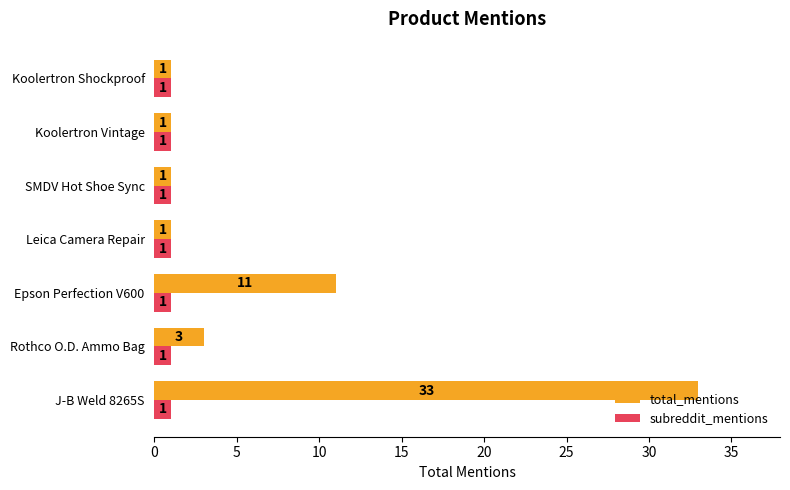

How many values in the total_mentions series exceed 1?

3